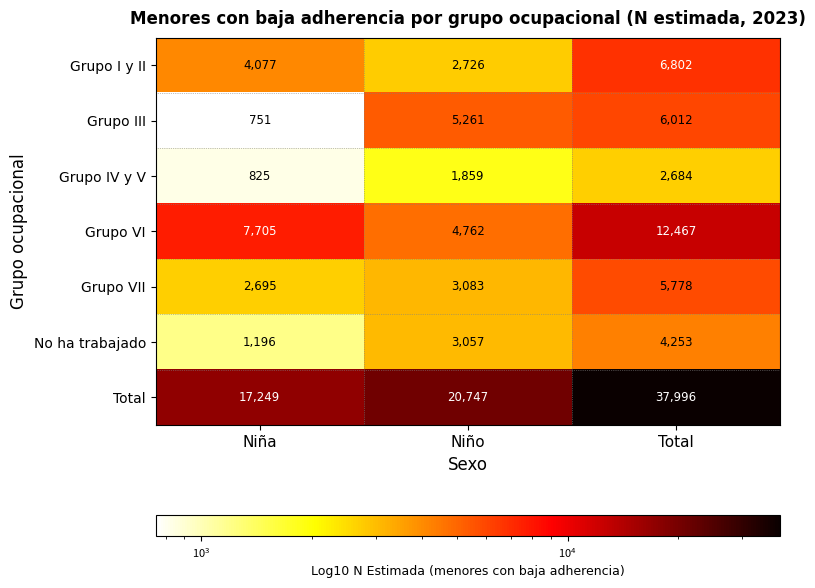

What is the difference between the Grupo IV y V values at Total and Niño?

825